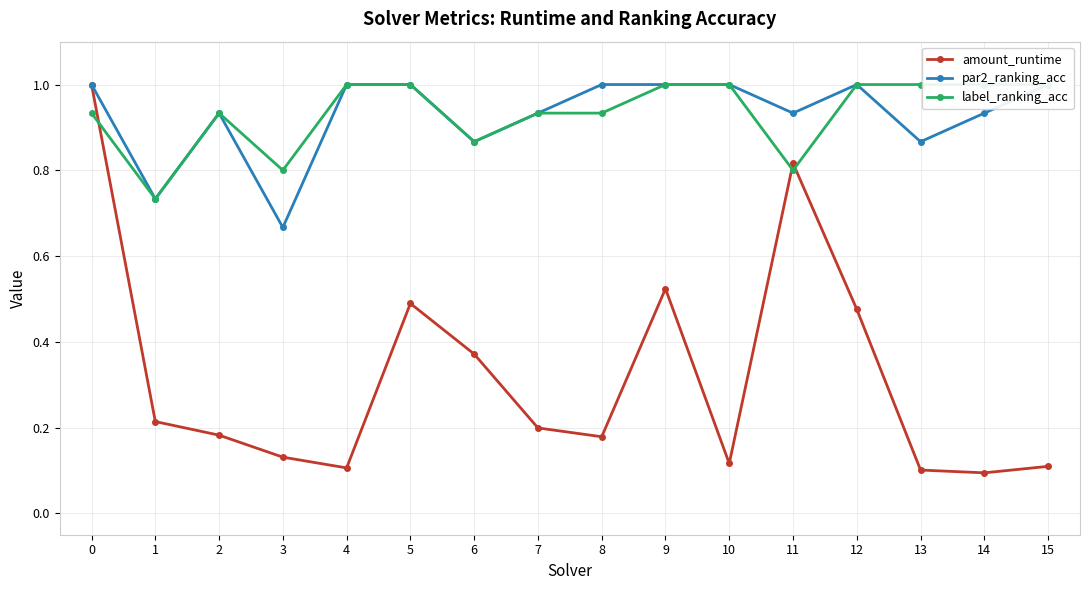

The par2_ranking_acc series shows 0.9 at 13. True or false?

True